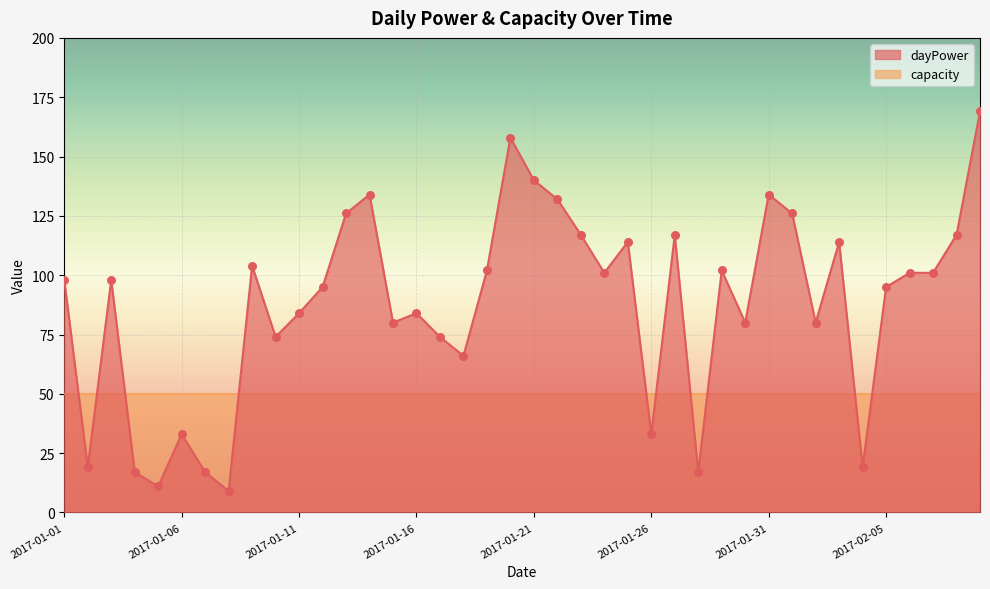

Approximately how many times larger is the value at 2017-01-11 compared to 2017-01-29?

0.8